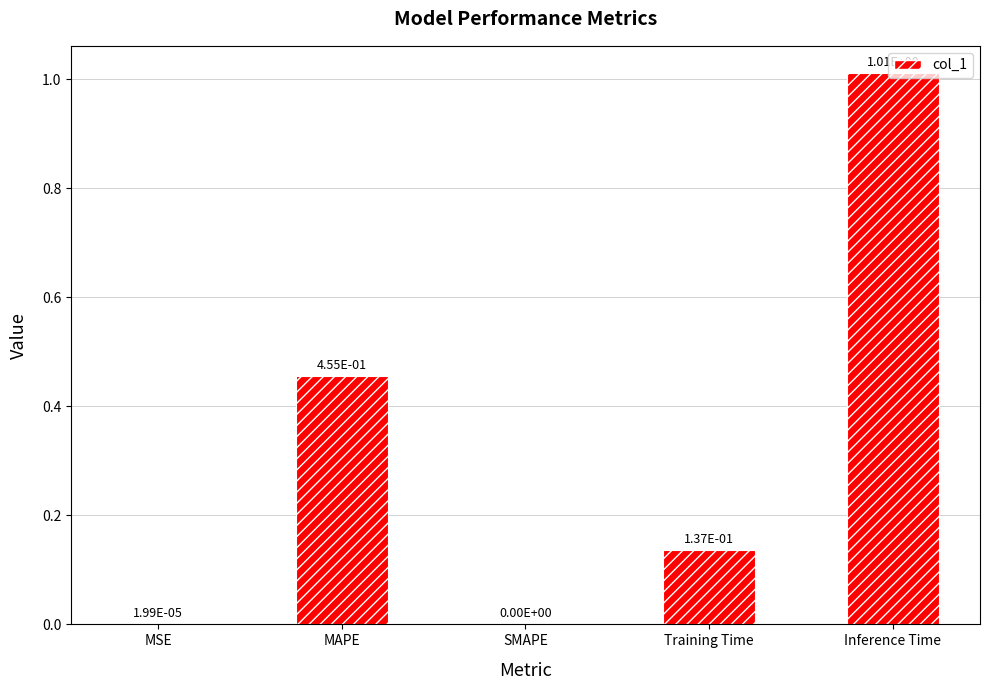

What is the sum of all values?

1.6